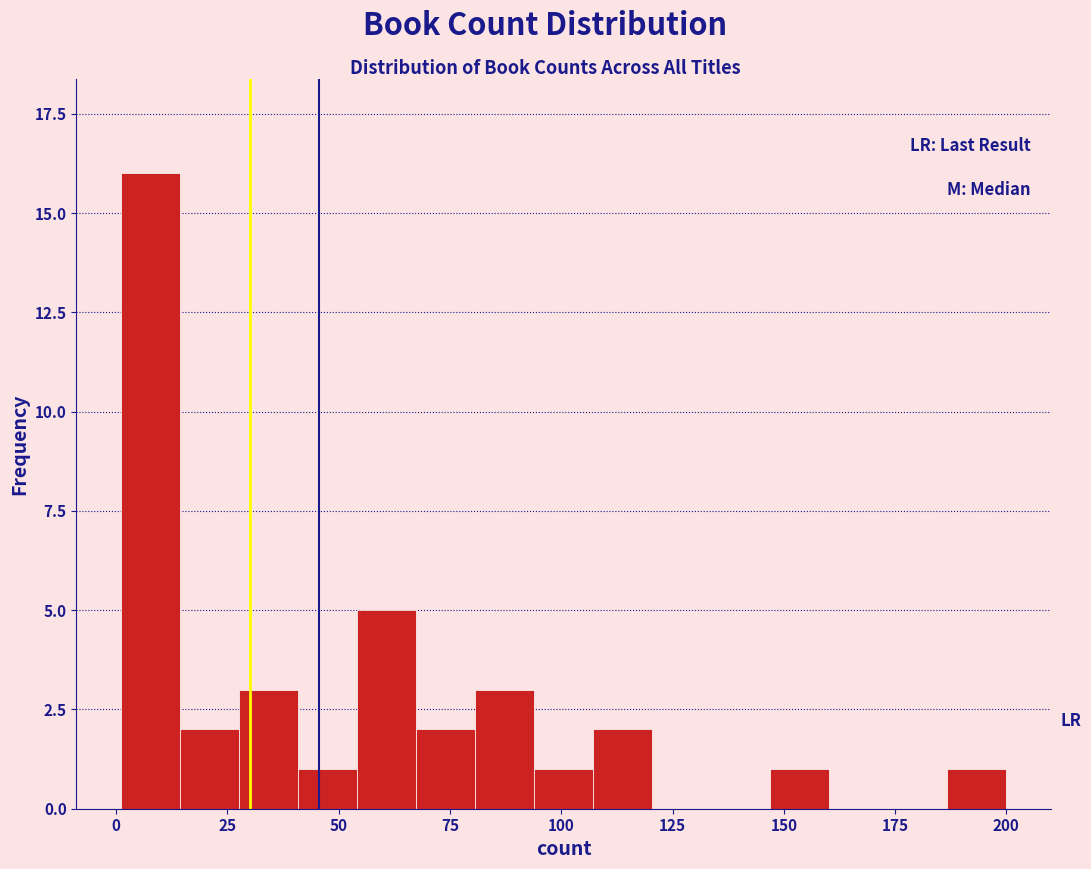

Read against the x-axis, roughly where is the centre of the tallest bar?

10